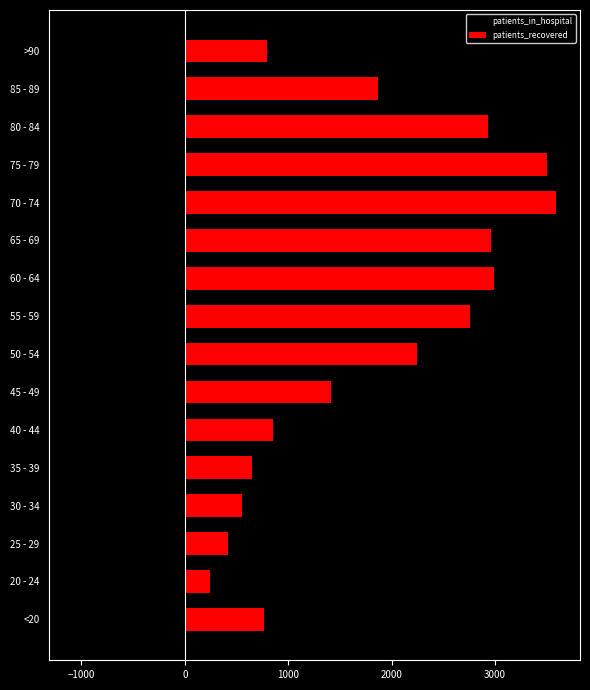

How many values in the patients_in_hospital series are below -315?

9